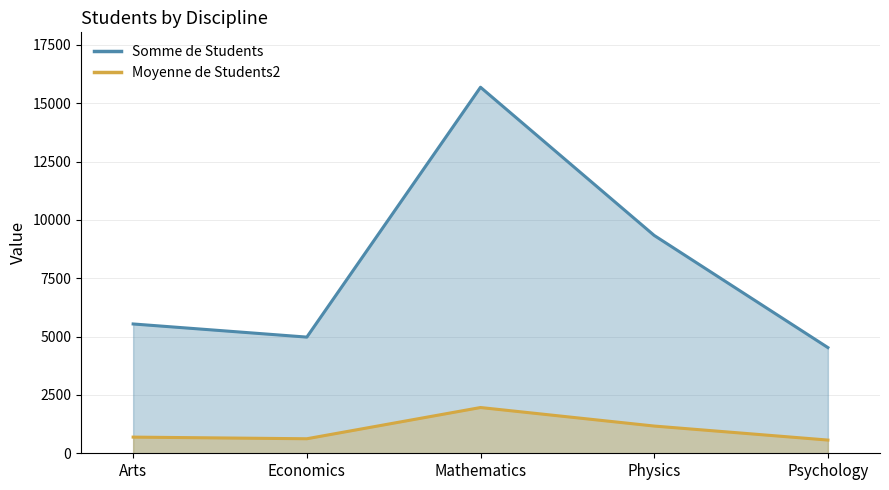

What is the minimum value for Moyenne de Students2?

566.2